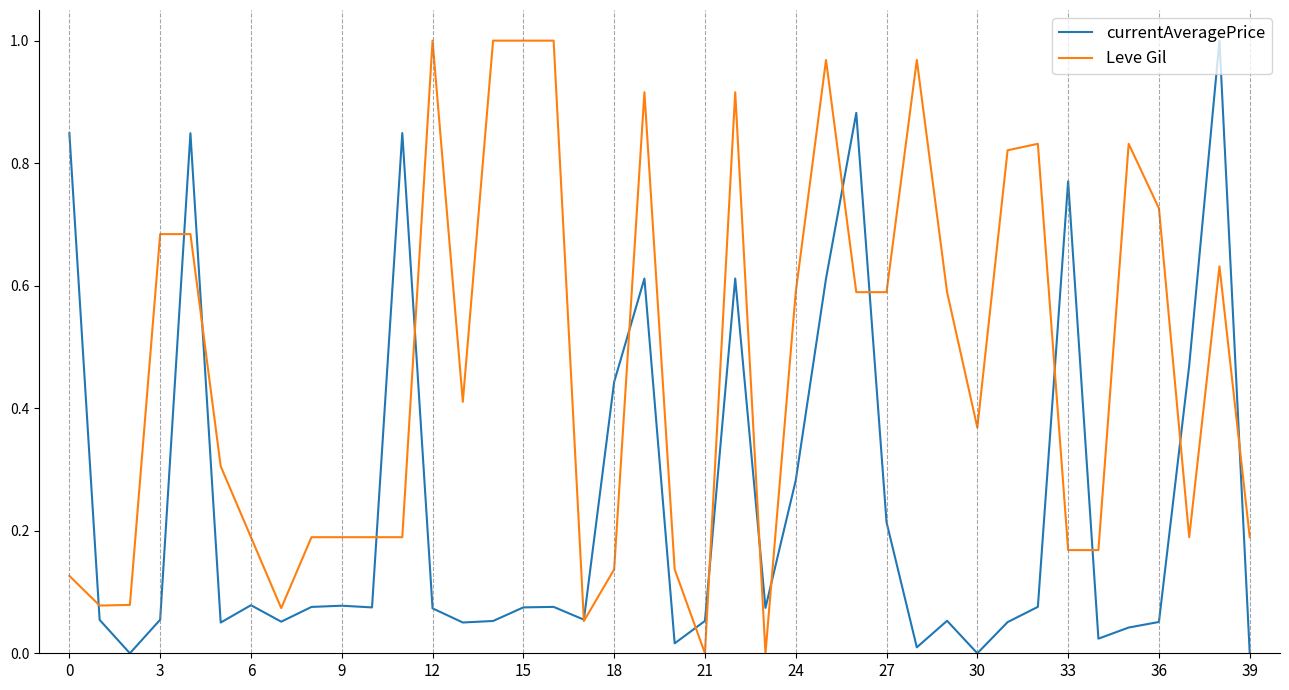

List the series in order of their overall mean, highest first.

Leve Gil, currentAveragePrice